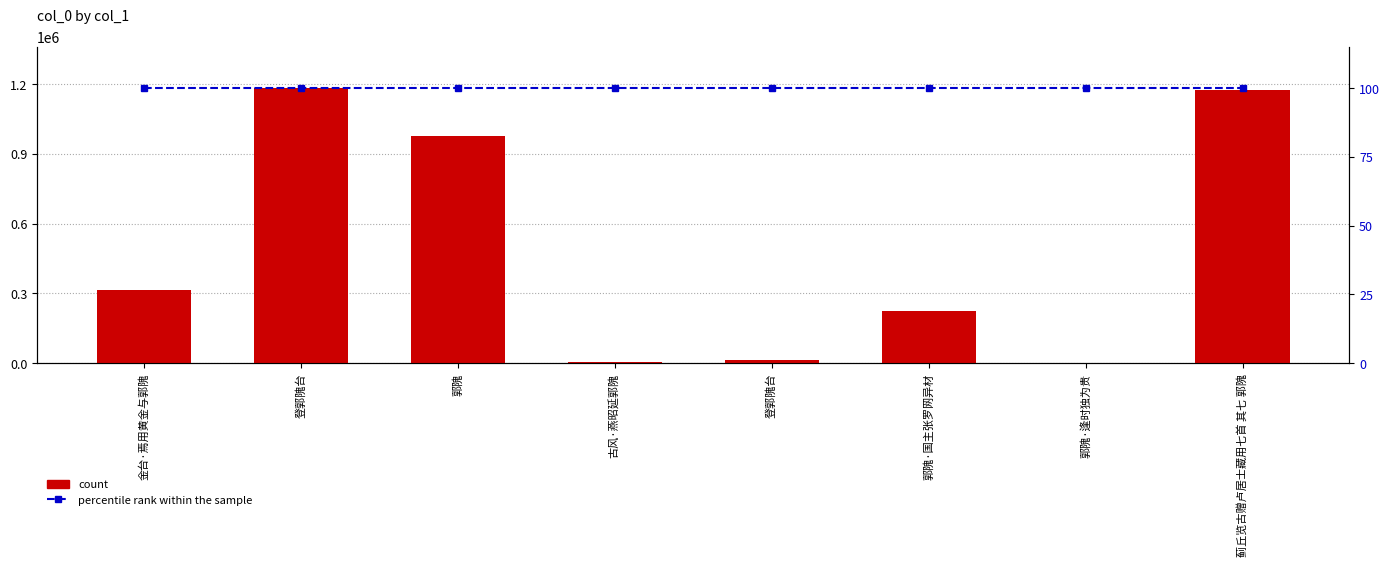

Which has a higher value, 登郭隗台 or 金台·焉用黄金与郭隗?

金台·焉用黄金与郭隗